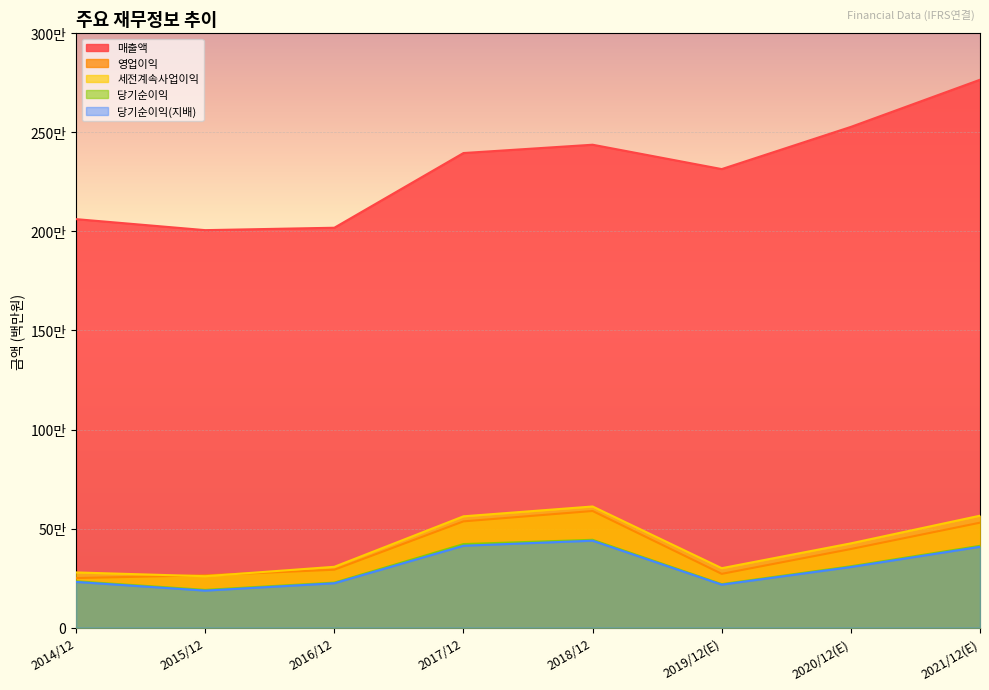

At 2021/12(E), list the series in order from smallest to largest.

당기순이익(지배), 당기순이익, 영업이익, 세전계속사업이익, 매출액